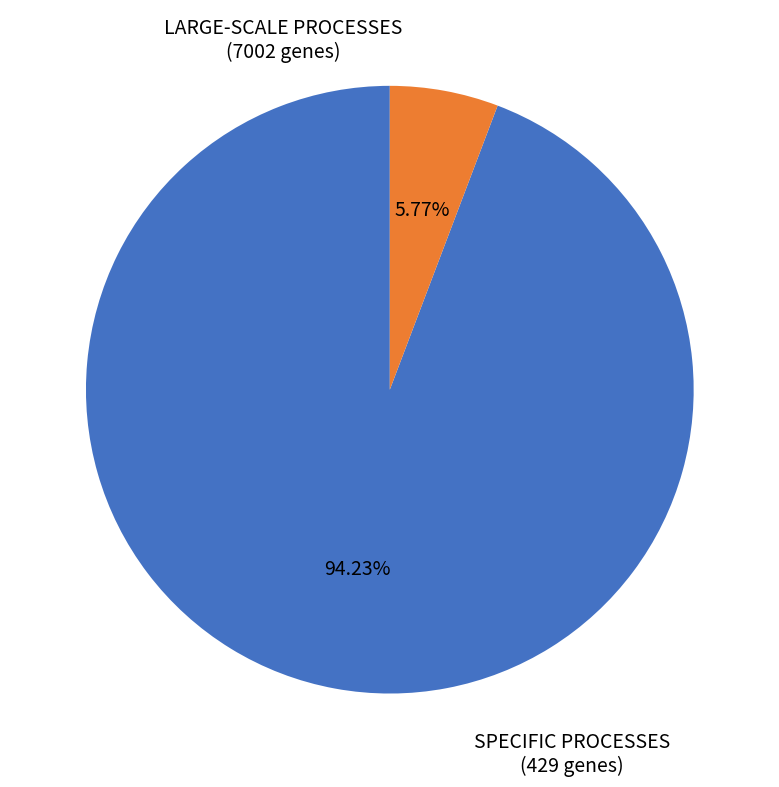

Is there any slice that represents more than half of the pie?

Yes